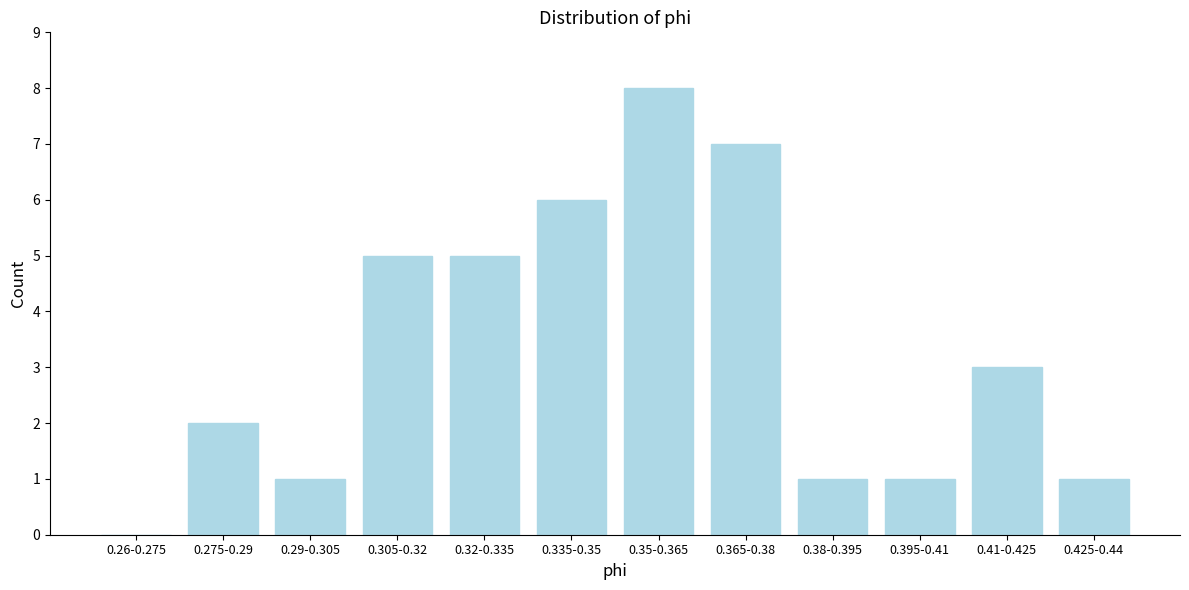

Reading left to right, list all the values displayed in this chart.

0.26-0.275=0	0.275-0.29=2	0.29-0.305=1	0.305-0.32=5	0.32-0.335=5	0.335-0.35=6	0.35-0.365=8	0.365-0.38=7	0.38-0.395=1	0.395-0.41=1	0.41-0.425=3	0.425-0.44=1